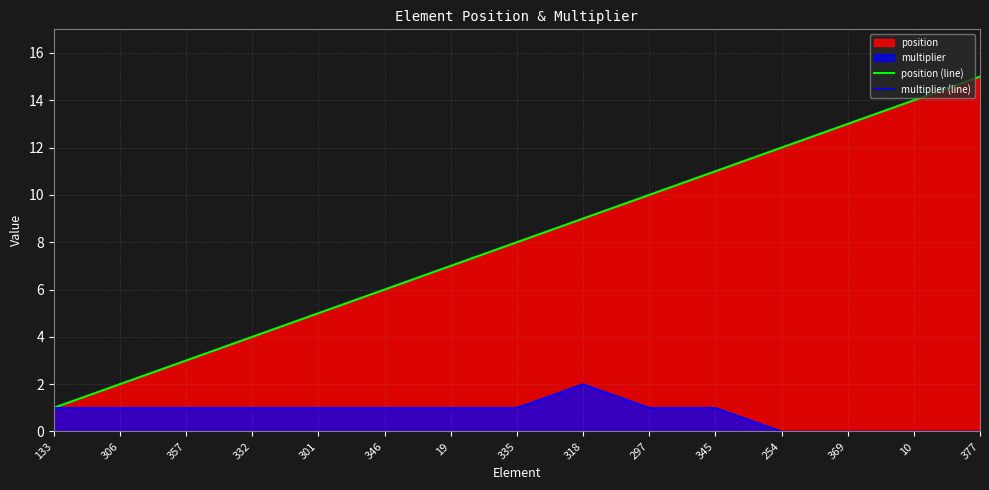

At which category is the sum across all series the highest?

377